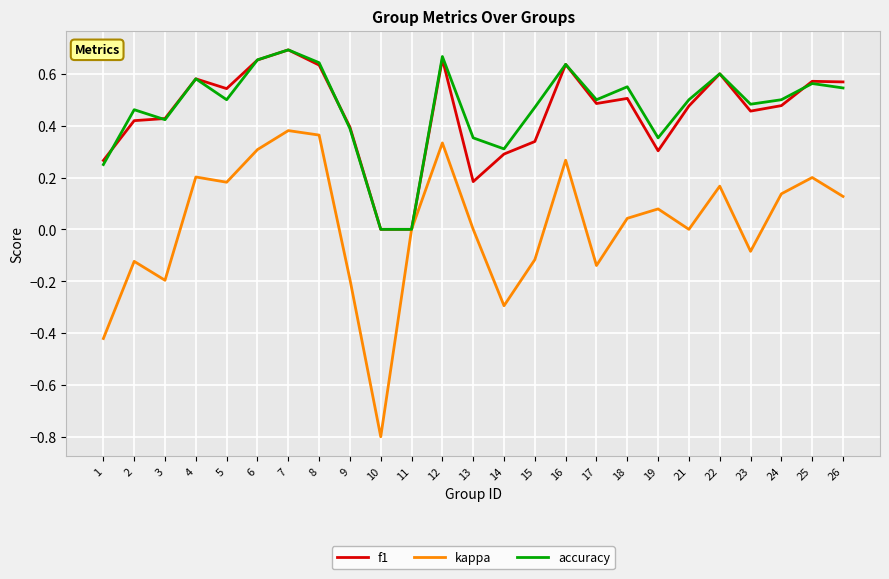

How many accuracy values are between 0 and 1?

25